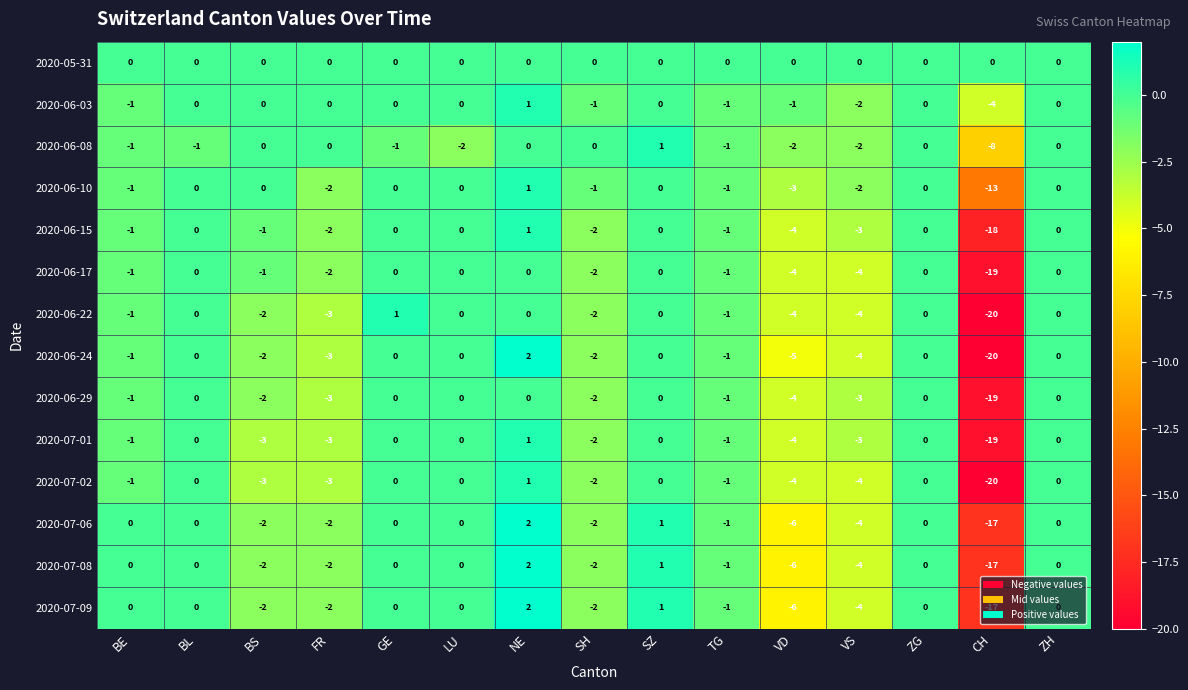

What is the difference between the maximum and minimum values in the 2020-06-15 series?

19